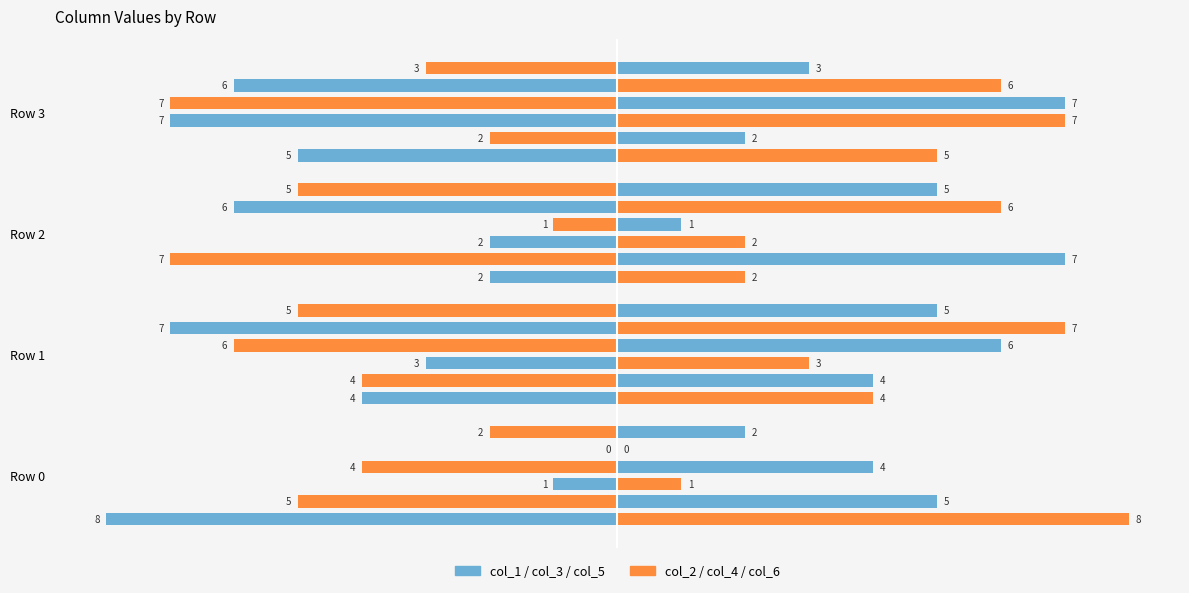

Between Row 2 and Row 0, which is larger?

Row 2